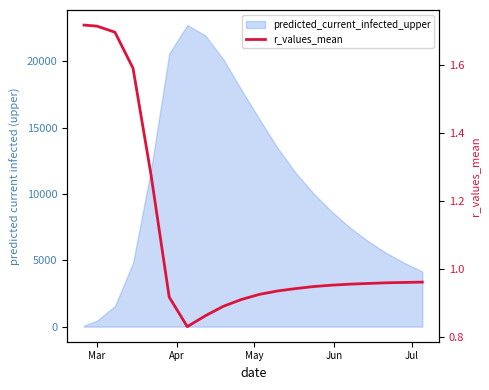

Which label corresponds to the largest value in the chart?

Mar